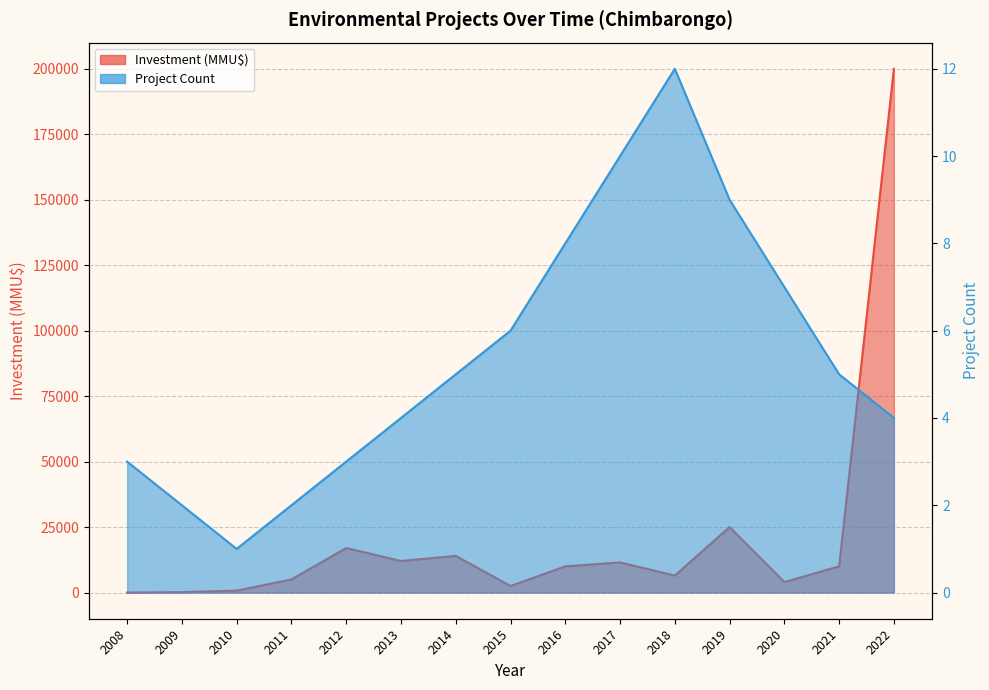

Reading left to right, extract all data points from this chart.

Project Count: 2008=3	2009=2	2010=1	2011=2	2012=3	2013=4	2014=5	2015=6	2016=8	2017=10	2018=12	2019=9	2020=7	2021=5	2022=4
Investment (MMU$): 2008=0	2009=150	2010=726	2011=5000	2012=17000	2013=12050	2014=14000	2015=2500	2016=10000	2017=11500	2018=6500	2019=25000	2020=4000	2021=10000	2022=200000